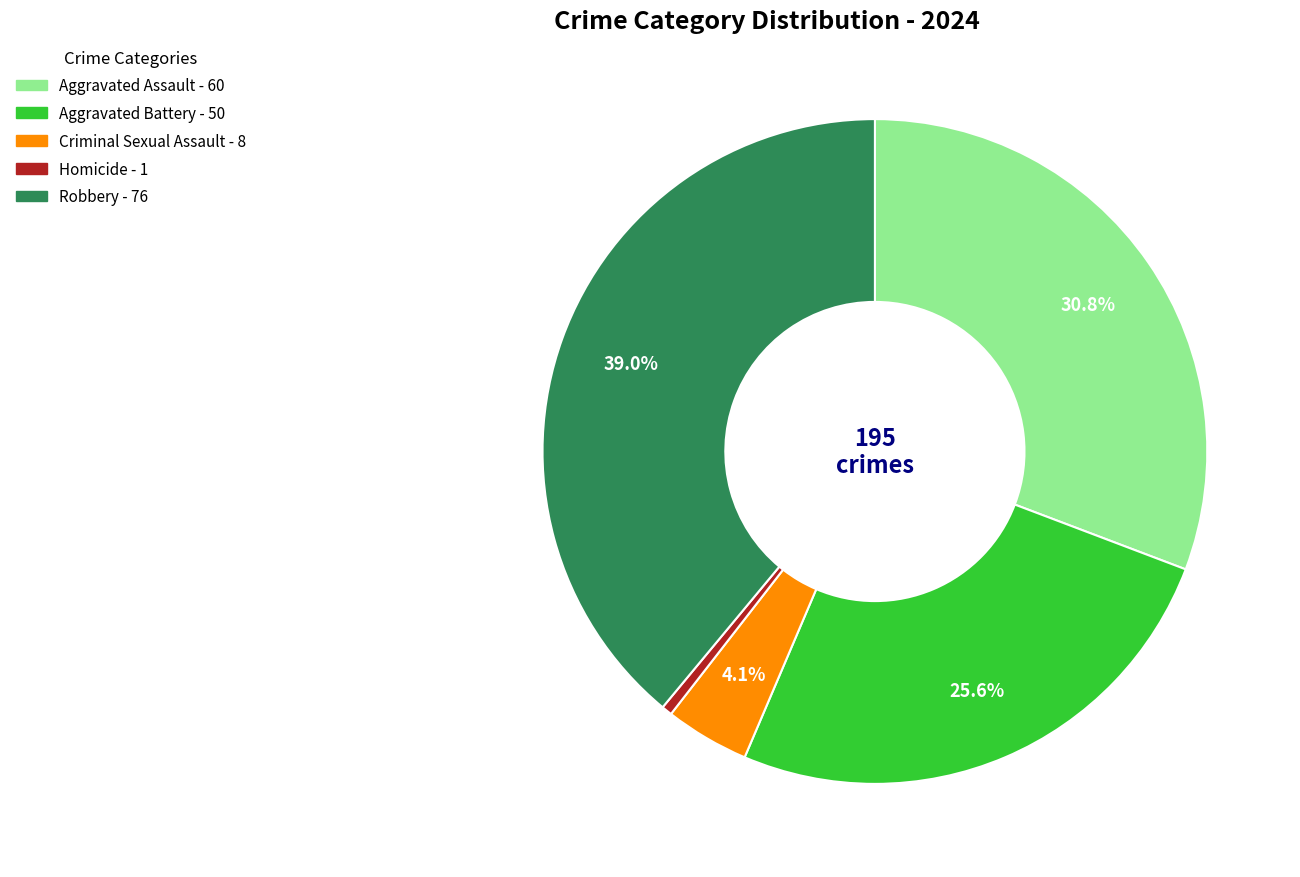

Rank the categories by value from highest to lowest.

Robbery, Aggravated Assault, Aggravated Battery, Criminal Sexual Assault, Homicide